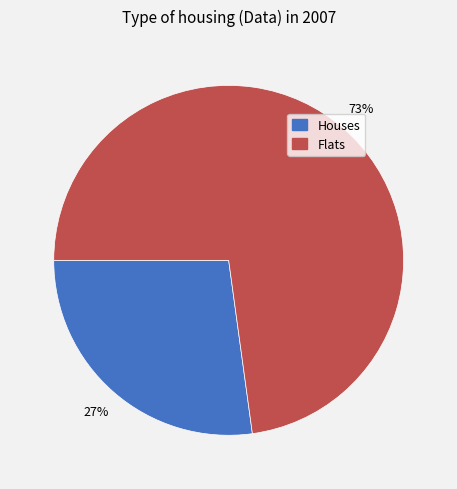

Is there a majority slice in this chart?

Yes